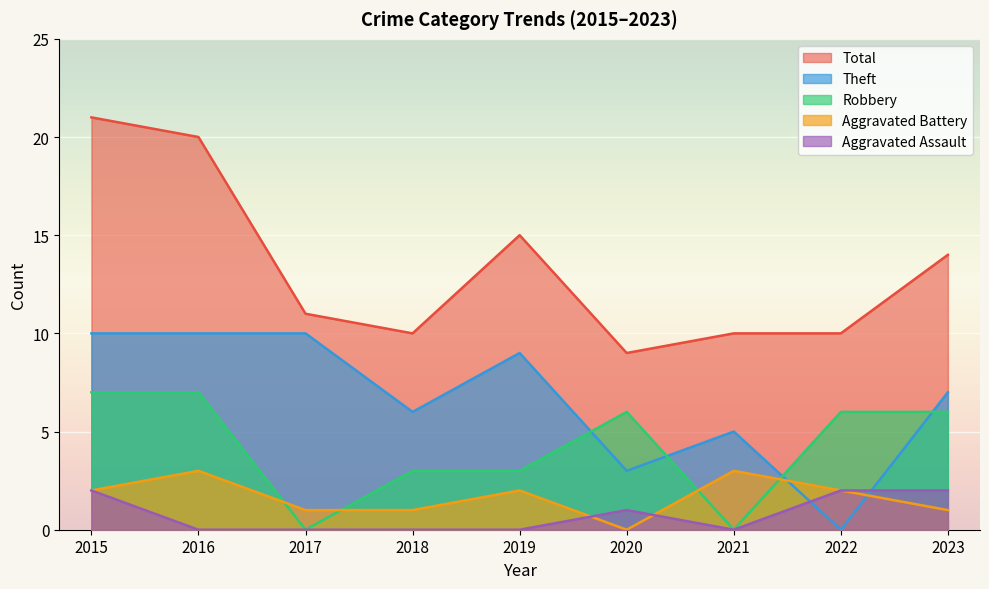

How many data points in Theft are above 7?

4